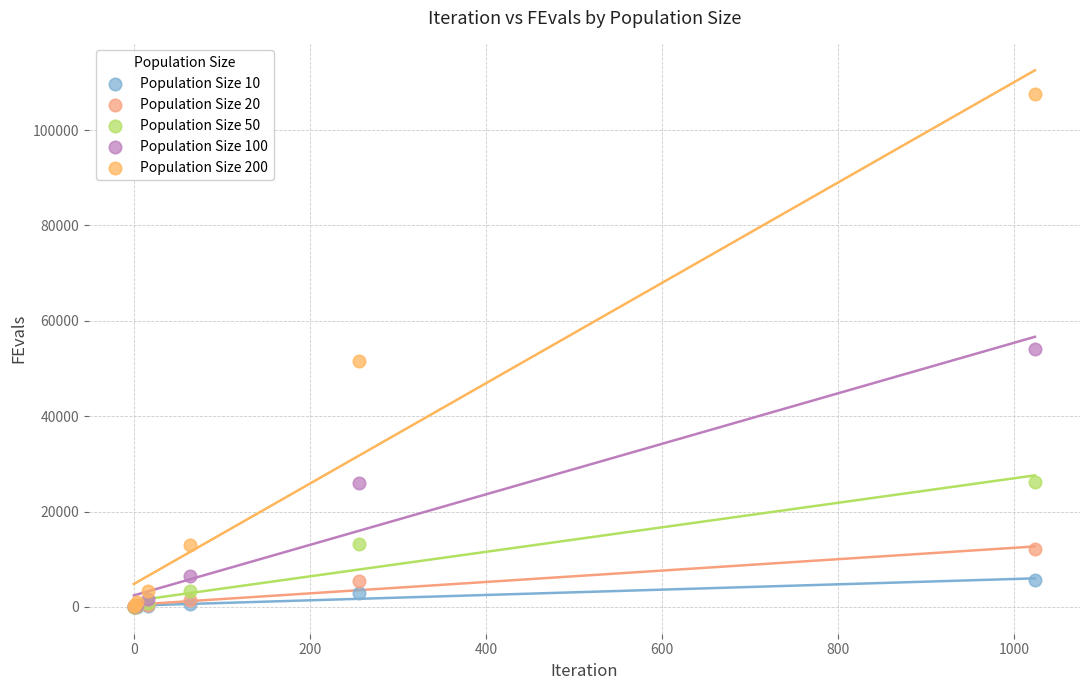

Which series has the widest spread of Y values?

Population Size 200